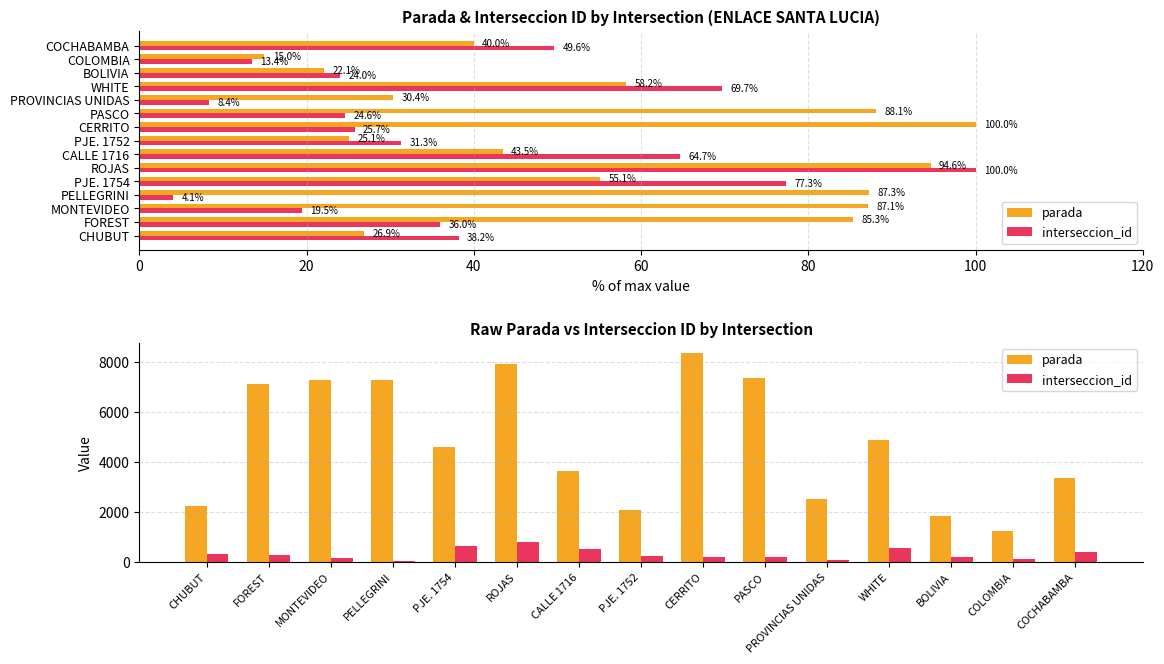

Rank the series by their maximum value, from highest to lowest.

parada, interseccion_id